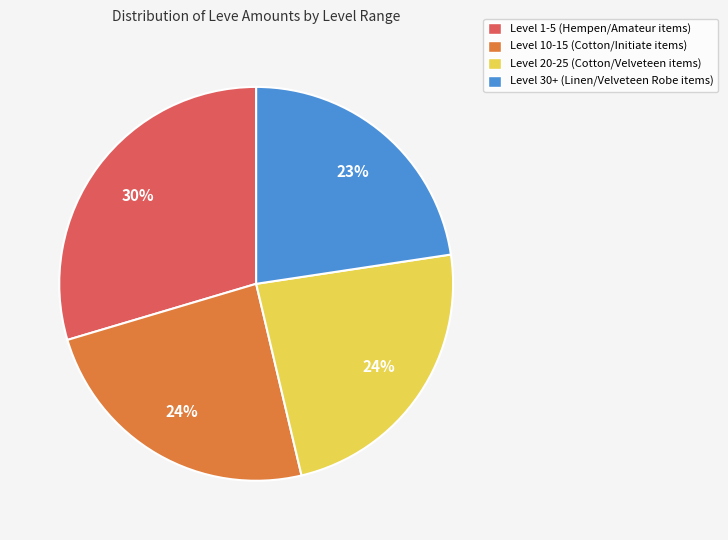

How many slices are in this pie chart?

4